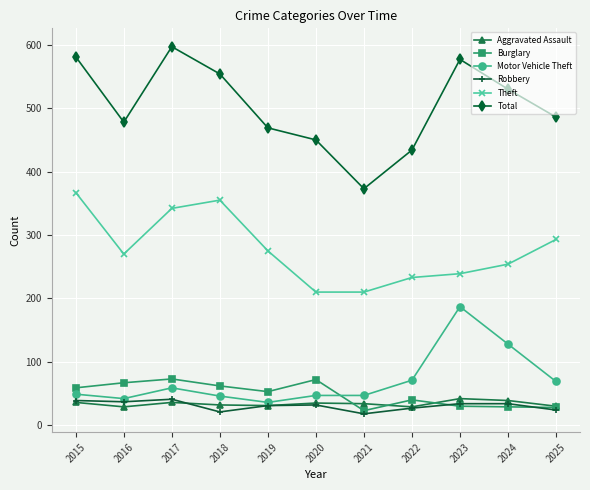

How many interior local peaks does the Theft series have?

1